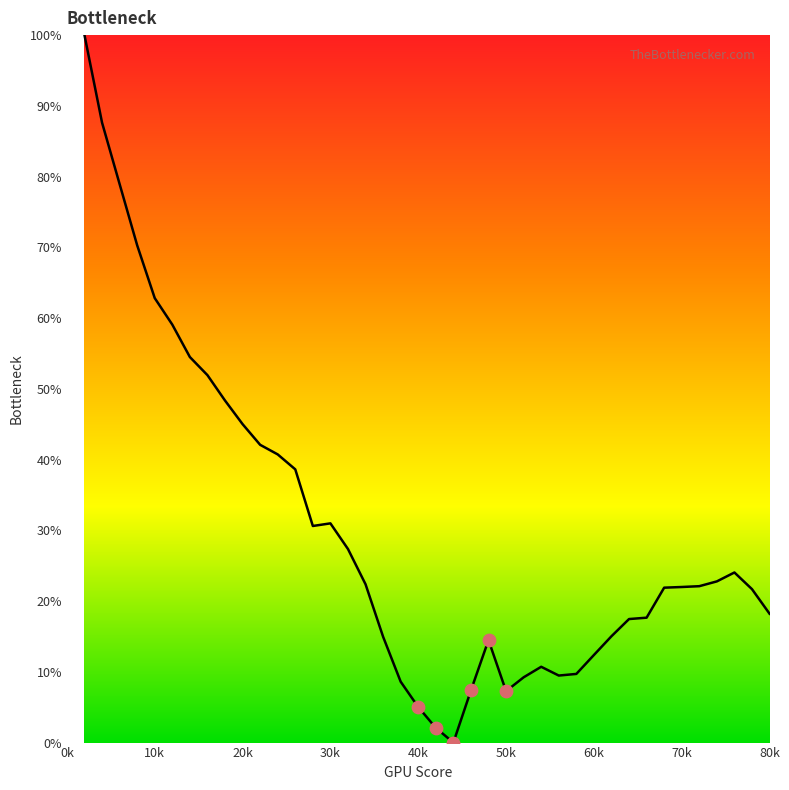

What is the greatest value displayed?

100.0